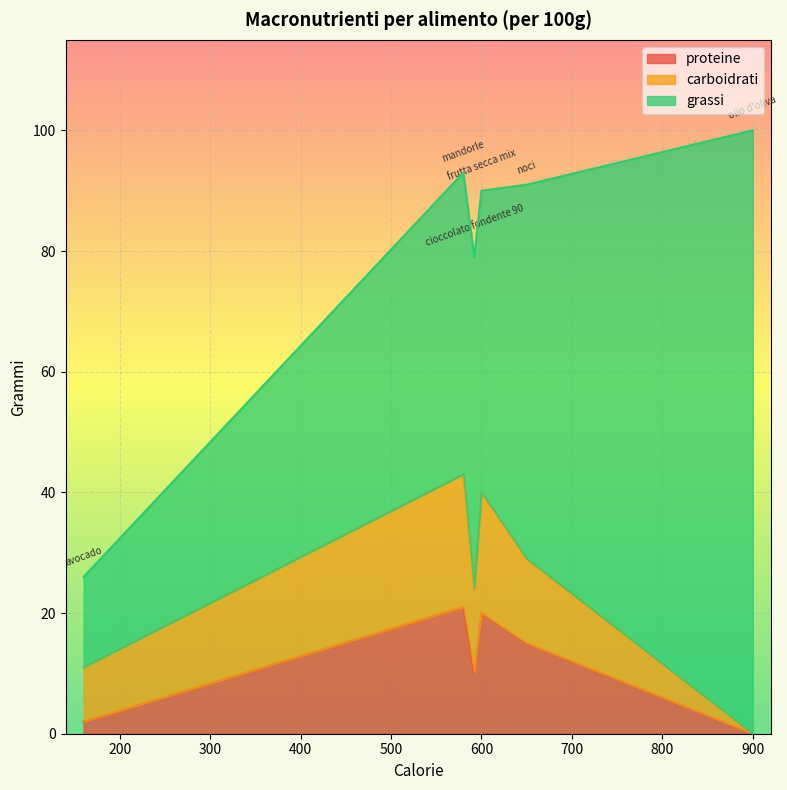

Does the chart display data point markers on the line(s)?

No